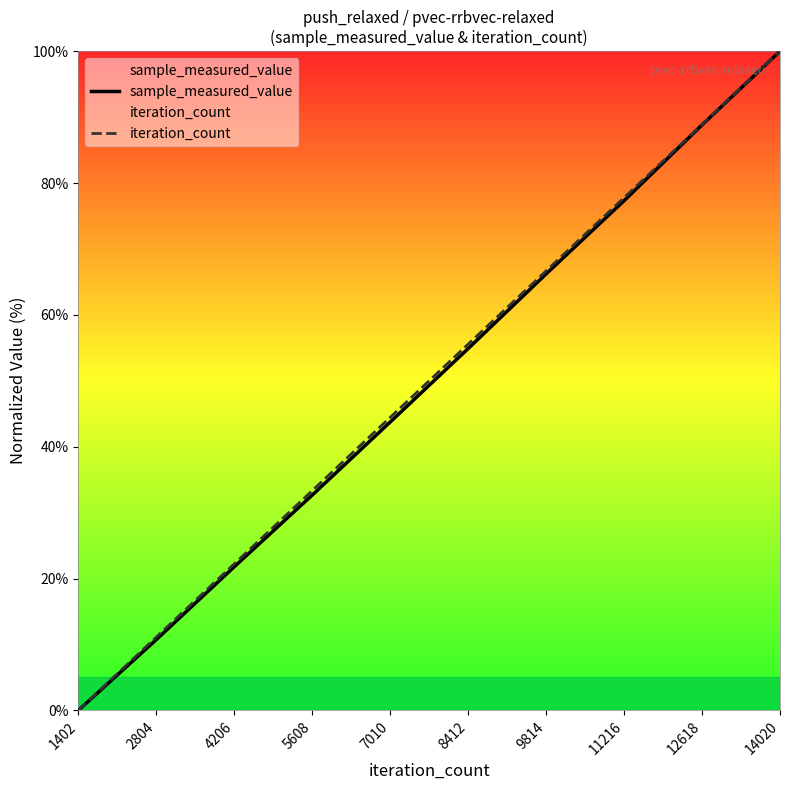

What is the value of the iteration_count point at the 7th from the left?

66.7